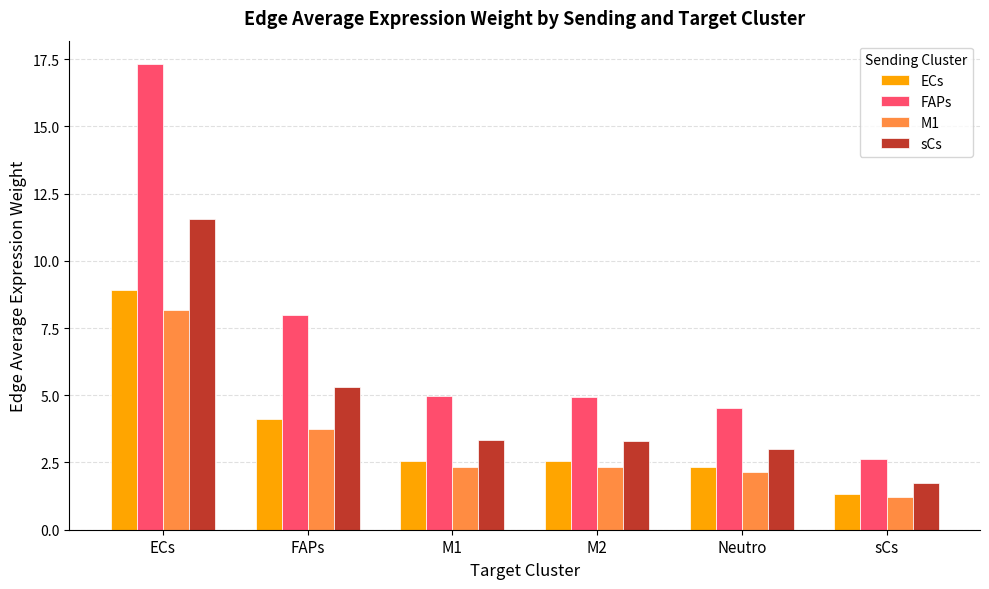

Read the M1 value at Neutro.

2.1